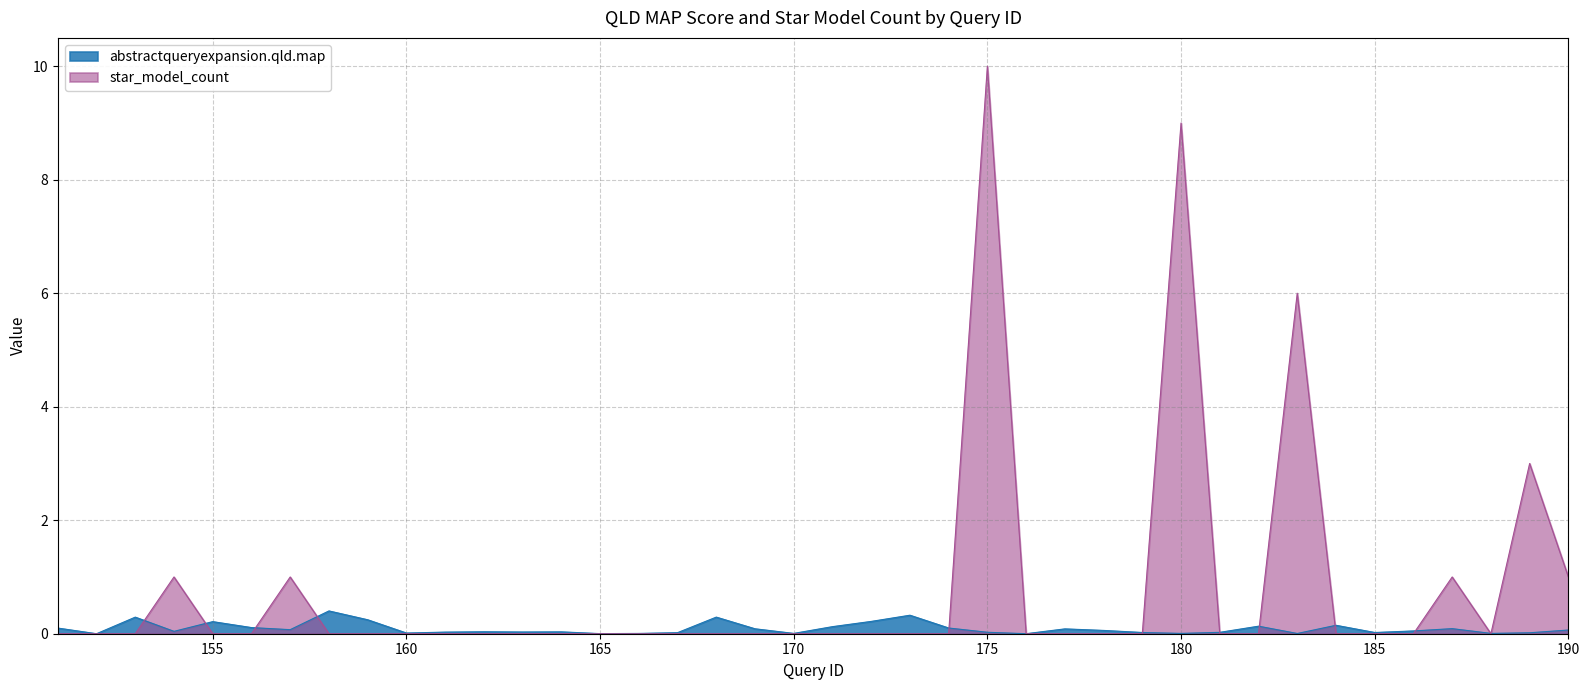

Where is the first local minimum for star_model_count?

188